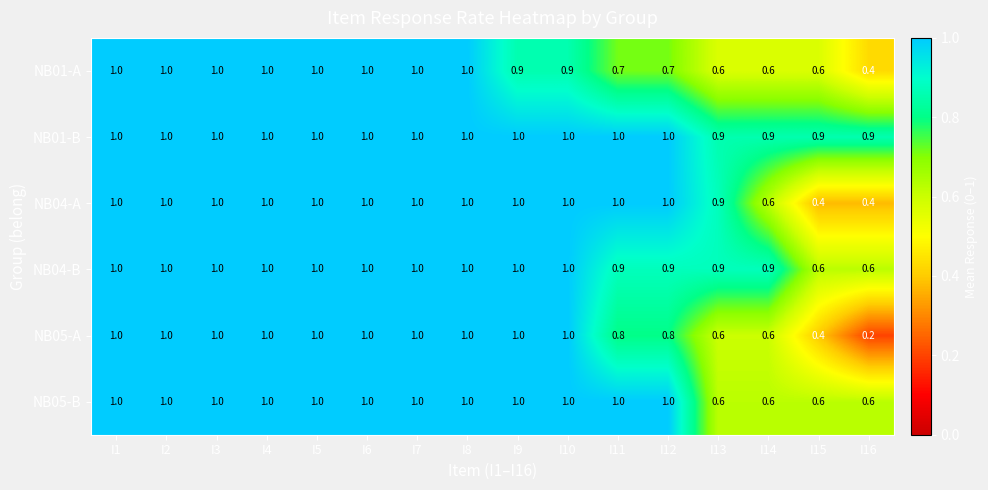

What is the greatest value displayed?

1.0